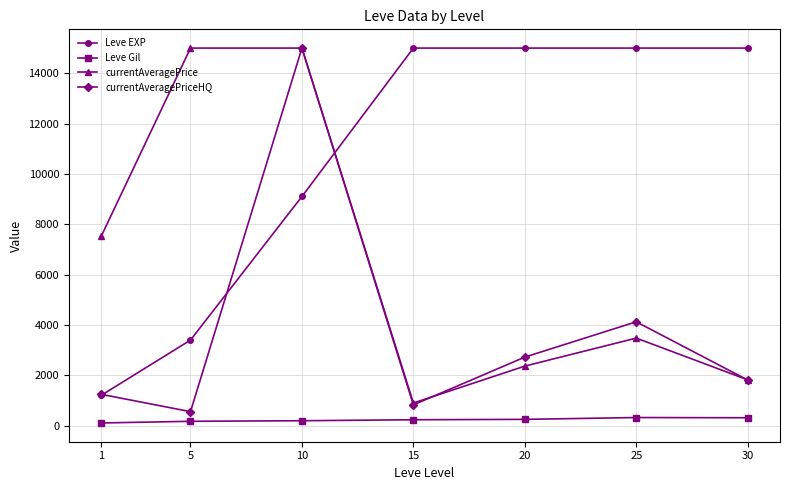

What is the difference between the maximum and minimum values in the Leve EXP series?

13786.7